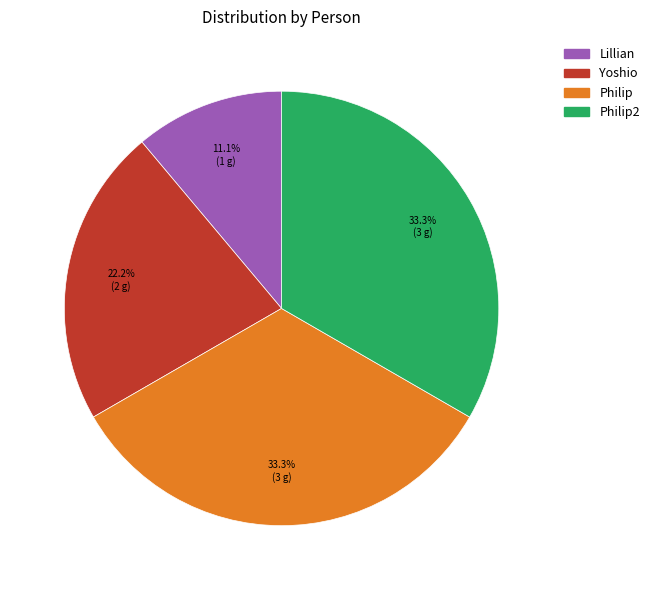

Does any single category account for the majority?

No